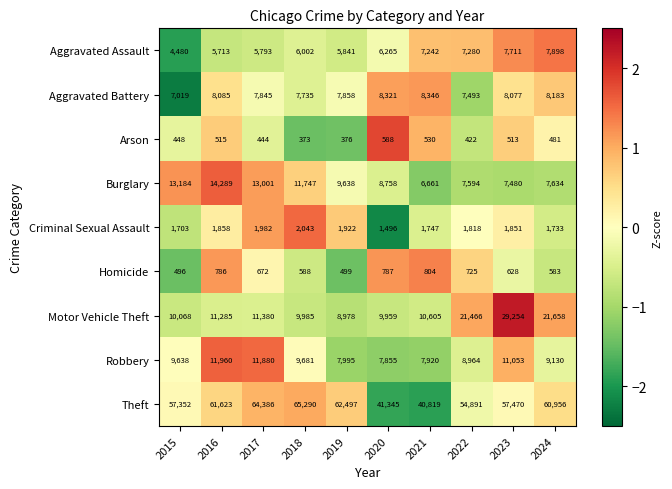

Which label corresponds to the smallest value in the chart?

2018